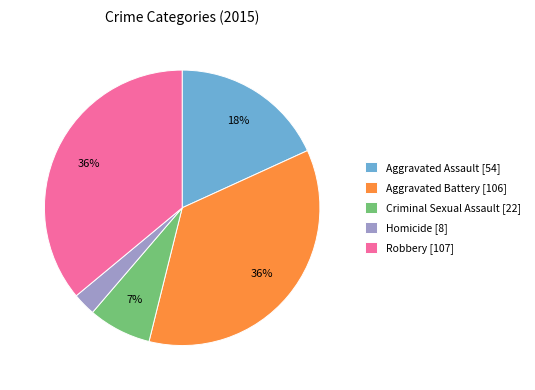

The Criminal Sexual Assault slice represents 7% of the pie. True or false?

True